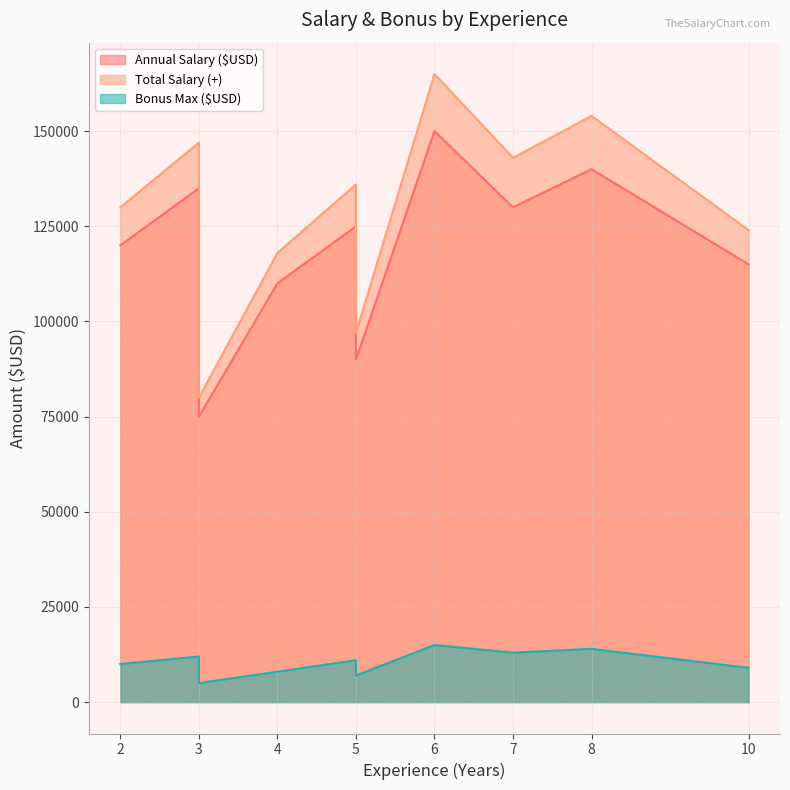

Reading right to left, what are all the values shown in this chart?

Annual Salary ($USD): 115000	140000	130000	150000	90000	125000	110000	75000	135000	120000
Total Salary (+): 124000	154000	143000	165000	97000	136000	118000	80000	147000	130000
Bonus Max ($USD): 9000	14000	13000	15000	7000	11000	8000	5000	12000	10000